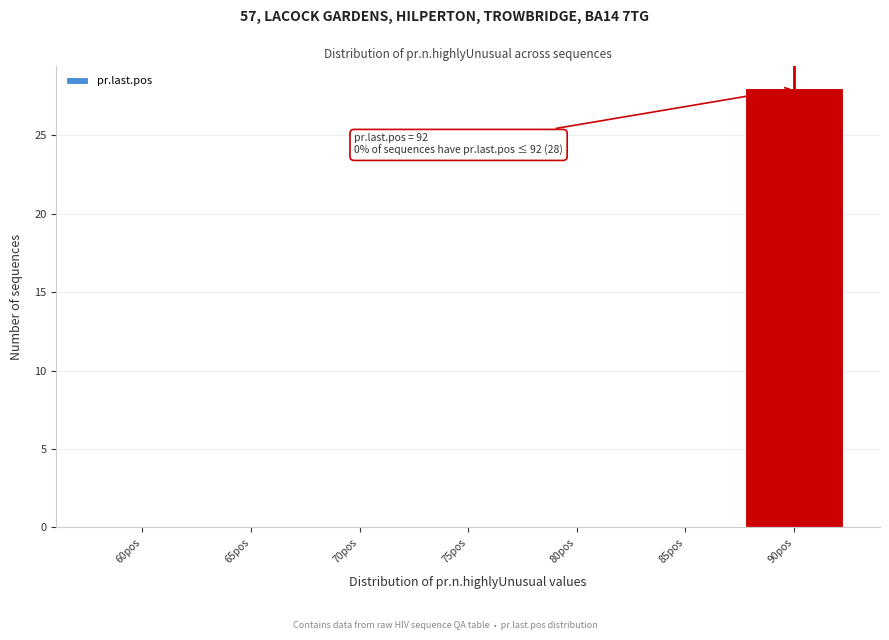

Reading right to left, transcribe all the data shown in this chart.

90pos=28	85pos=0	80pos=0	75pos=0	70pos=0	65pos=0	60pos=0